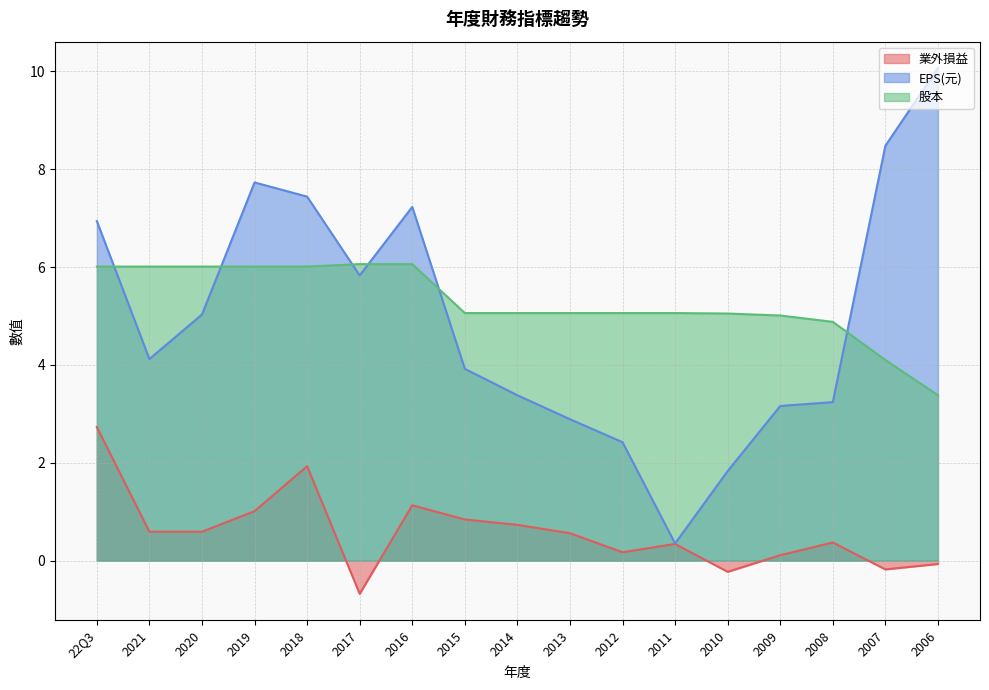

Where is 股本 nearest to the value 4?

2007